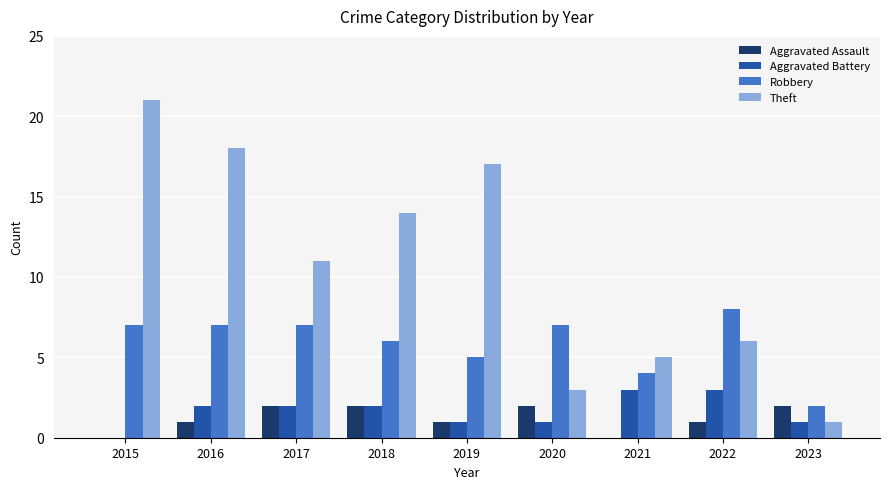

Reading right to left, transcribe all the data shown in this chart.

Aggravated Assault: 2023=2	2022=1	2021=0	2020=2	2019=1	2018=2	2017=2	2016=1	2015=0
Aggravated Battery: 2023=1	2022=3	2021=3	2020=1	2019=1	2018=2	2017=2	2016=2	2015=0
Robbery: 2023=2	2022=8	2021=4	2020=7	2019=5	2018=6	2017=7	2016=7	2015=7
Theft: 2023=1	2022=6	2021=5	2020=3	2019=17	2018=14	2017=11	2016=18	2015=21